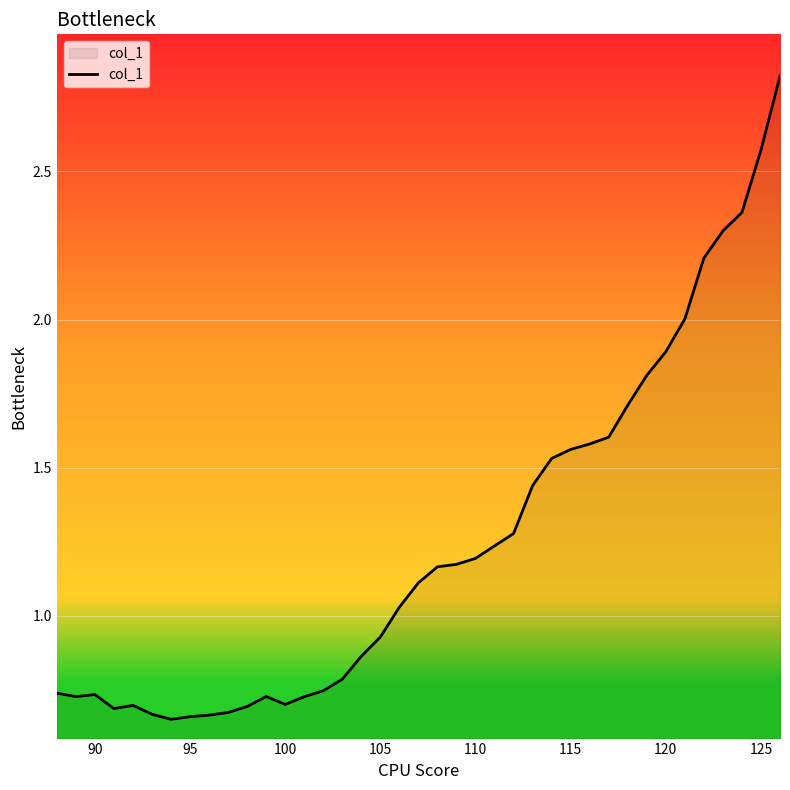

What is the greatest value displayed?

2.8